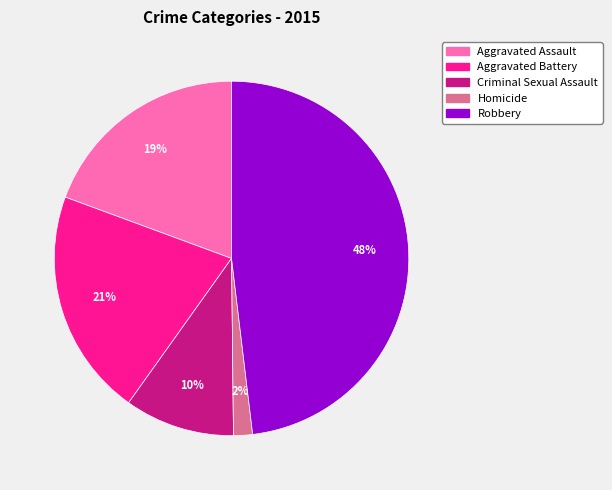

What is the ratio of the value at Aggravated Battery to the value at Aggravated Assault?

1.1